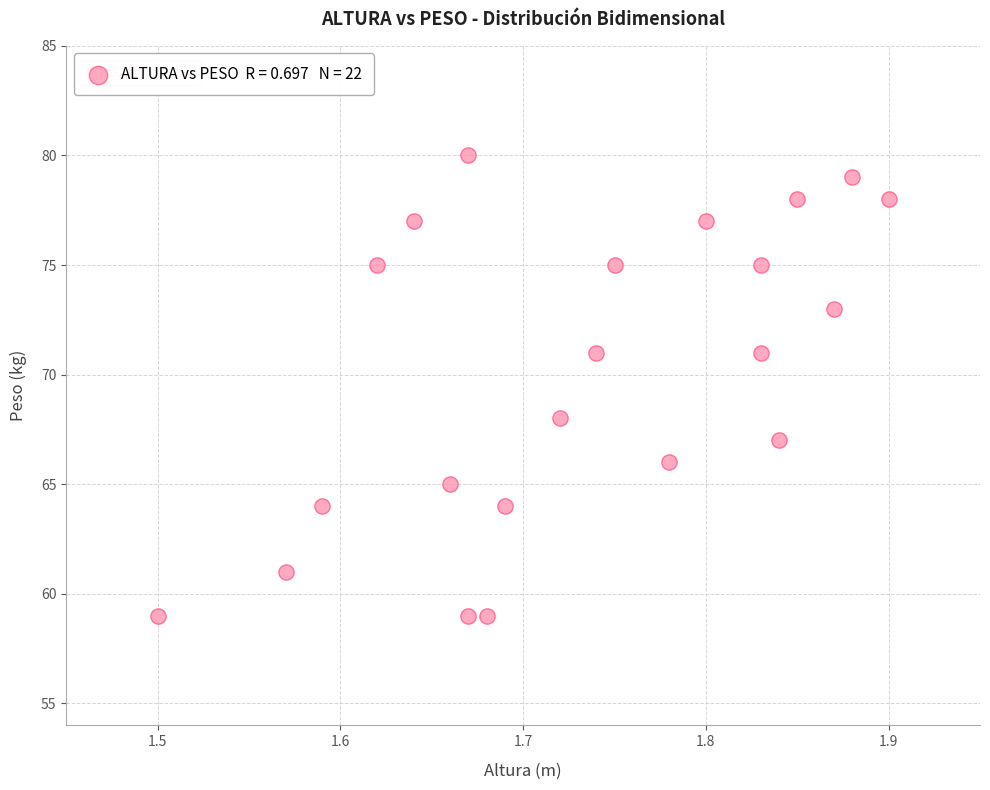

What Y value in the scatter plot is closest to 69?

68